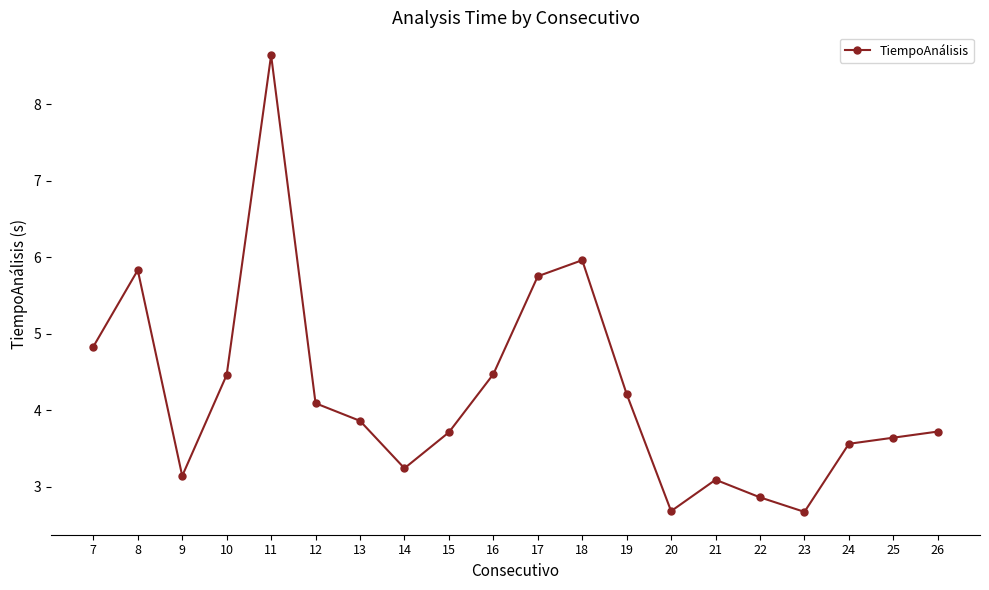

Reading left to right, what are all the values shown in this chart?

4.8	5.8	3.1	4.5	8.6	4.1	3.9	3.2	3.7	4.5	5.8	6.0	4.2	2.7	3.1	2.9	2.7	3.6	3.6	3.7